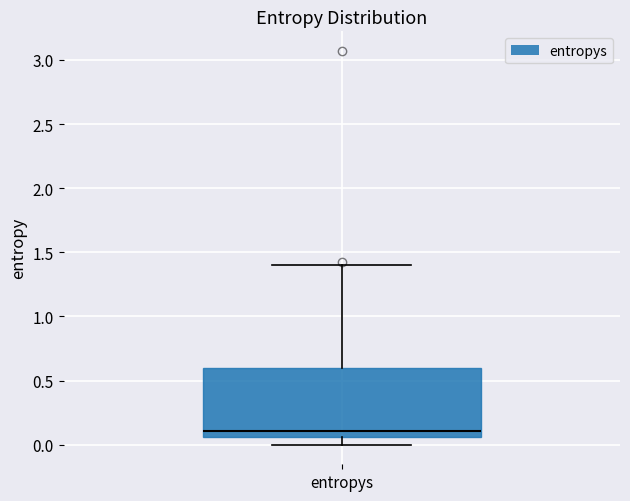

Where does the lower whisker of the box for entropys end on the y-axis? The values are not printed on the chart, so give them approximately, as read against the axis.

0.00